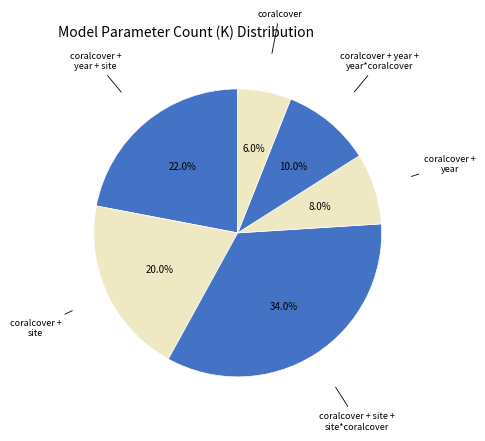

Which slice is the largest?

coralcover + site + site*coralcover